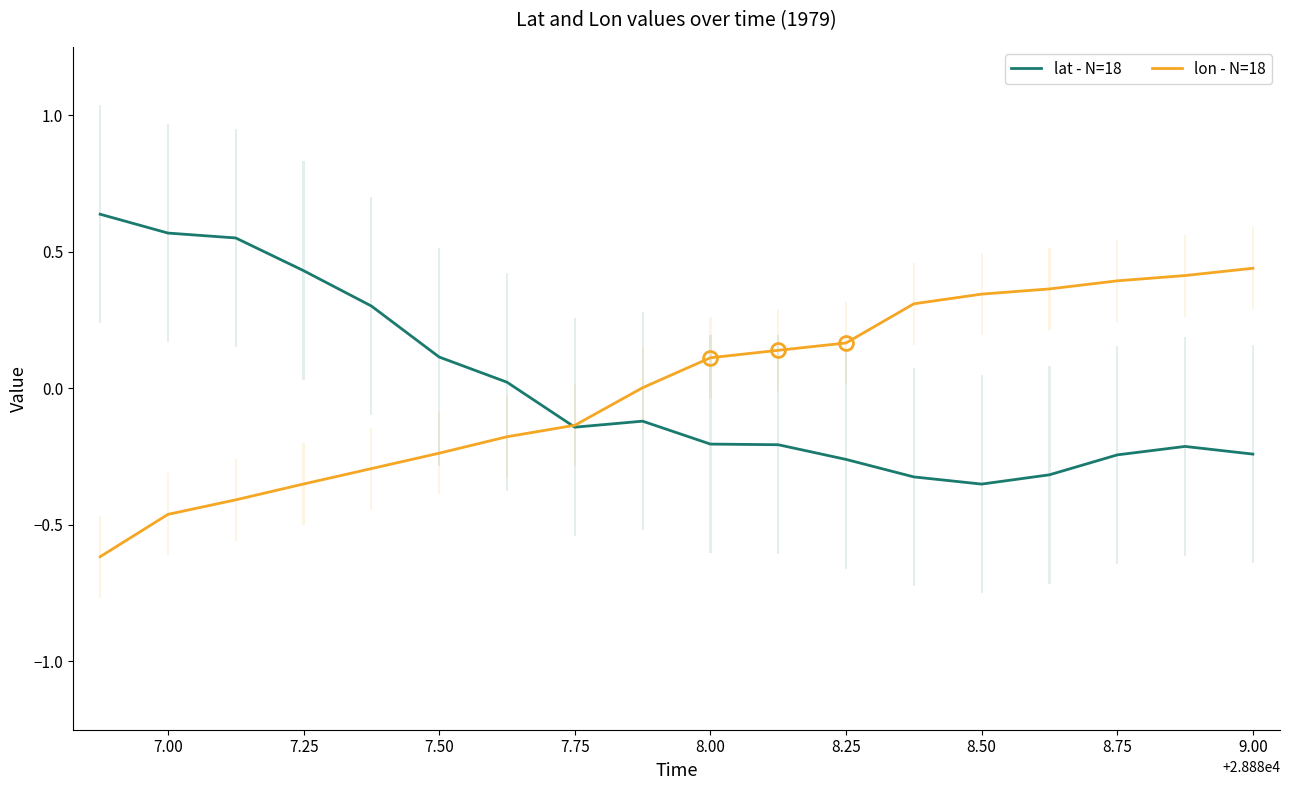

What is the lowest value of the lat - N=18 series?

-0.4